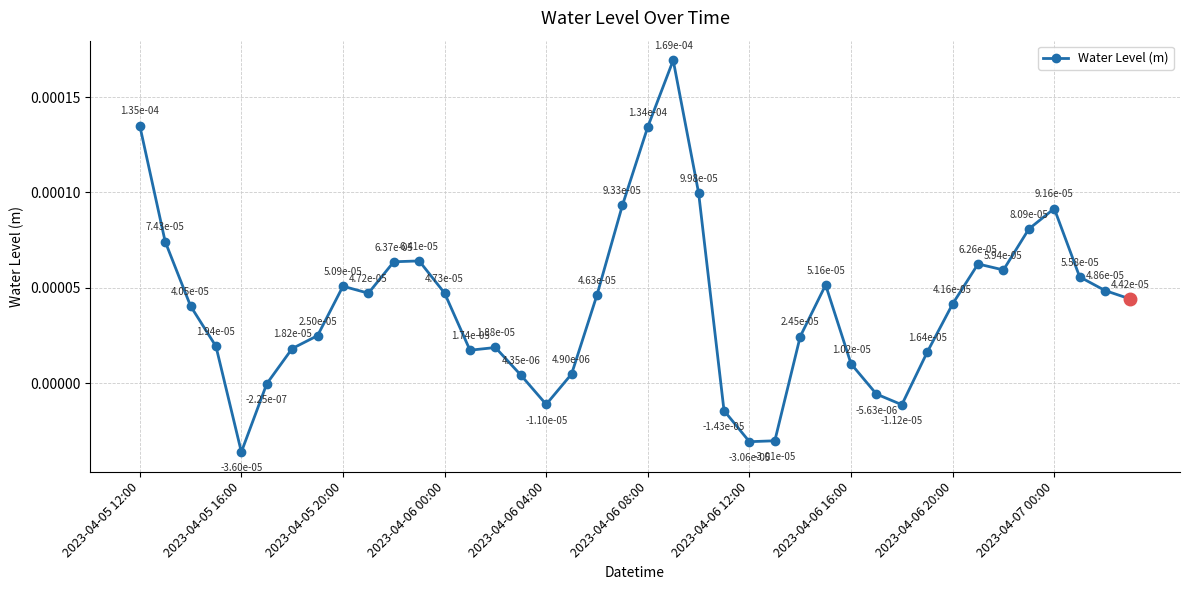

How many series are shown in this chart?

1